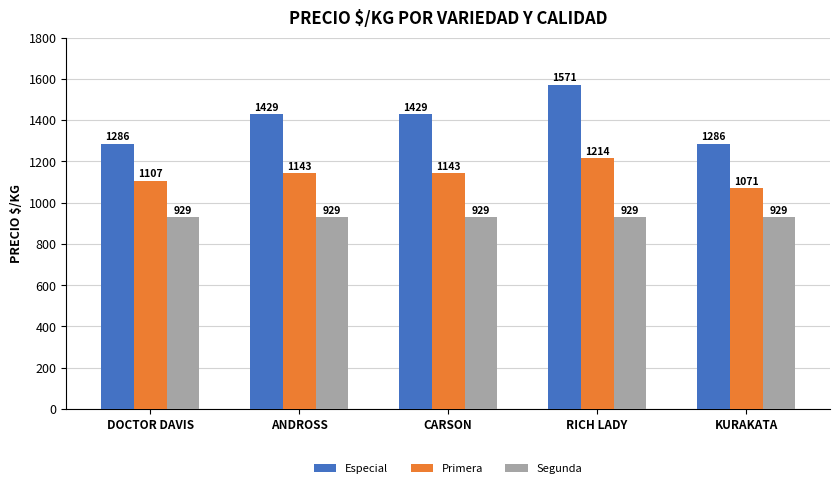

What is the label of the 4th bar from the right?

ANDROSS